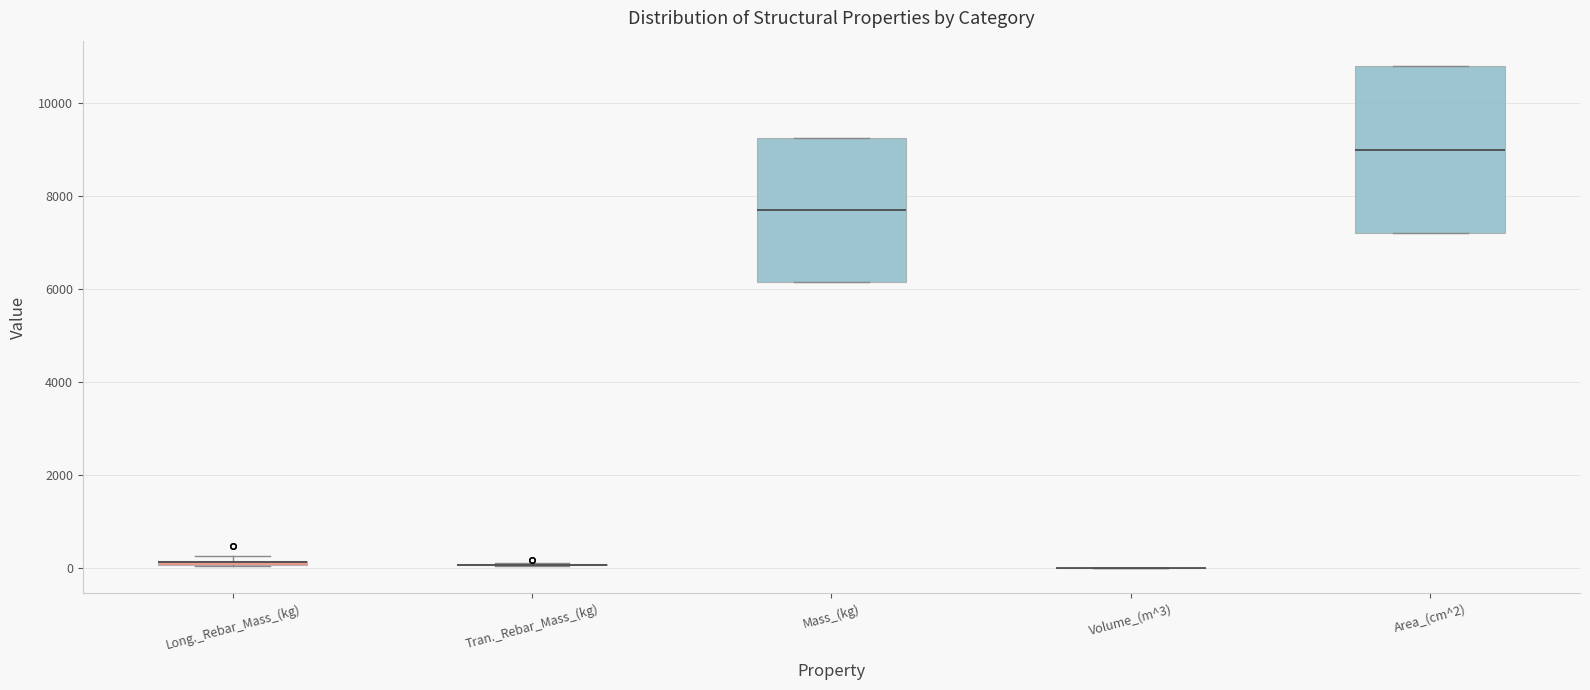

Where is the lower edge of the box for Area_(cm^2) on the y-axis? The values are not printed on the chart, so give them approximately, as read against the axis.

7200